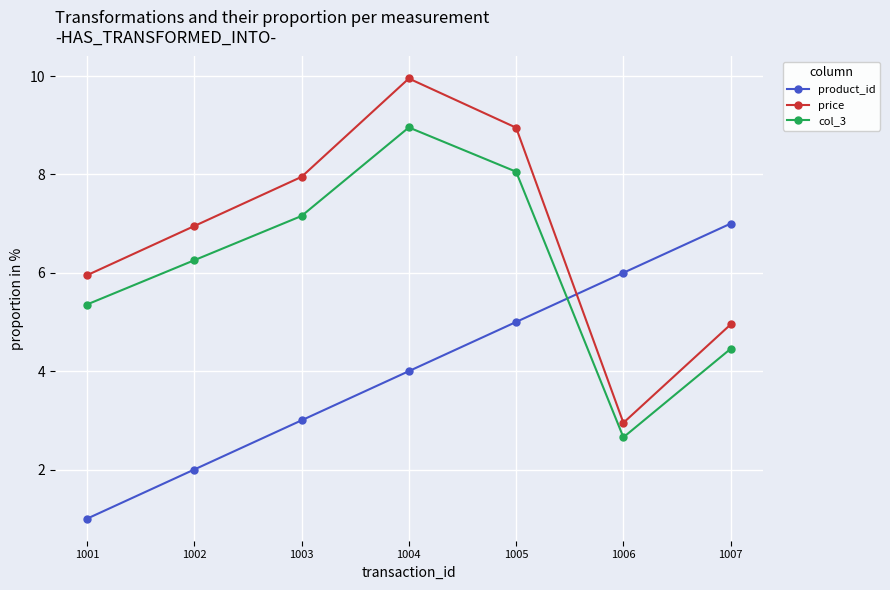

Which series has the widest spread of values?

price